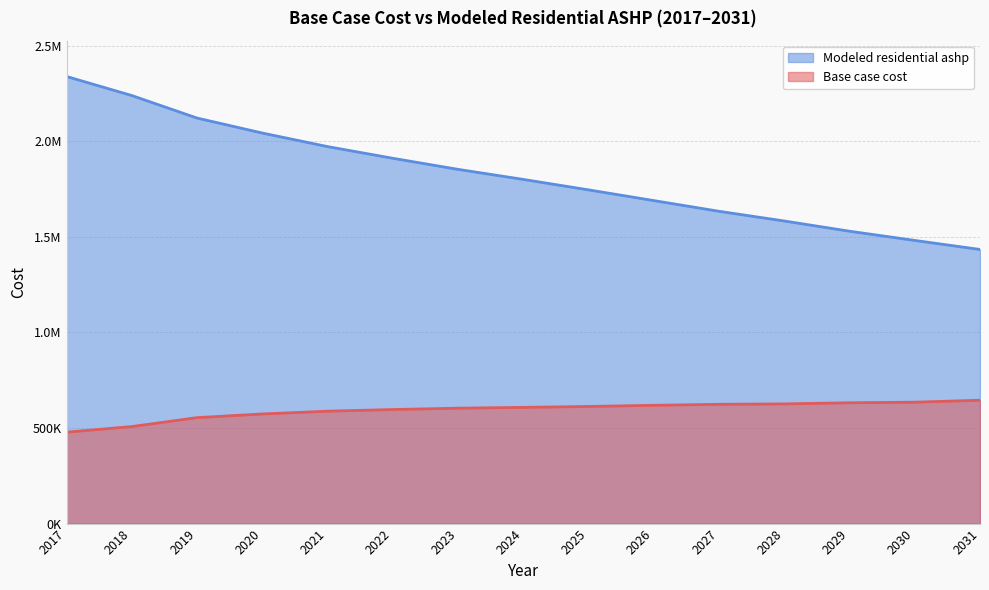

True or false: Modeled residential ashp and Base case cost intersect in this chart.

False